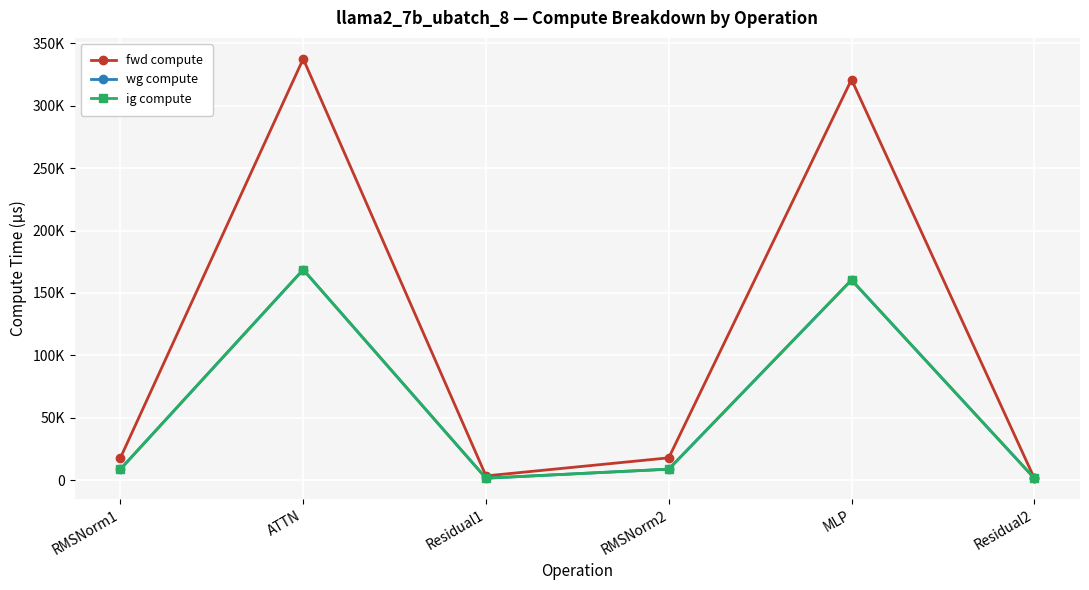

What is the sum of the fwd compute values at Residual1 and ATTN?

340992.0